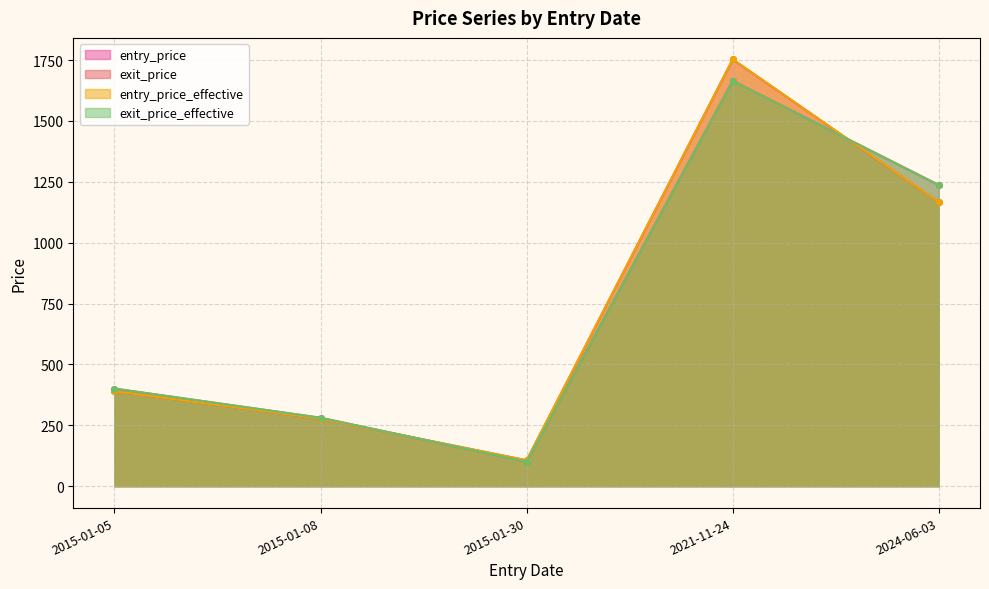

List the series in order of their peak value, lowest first.

exit_price_effective, exit_price, entry_price, entry_price_effective